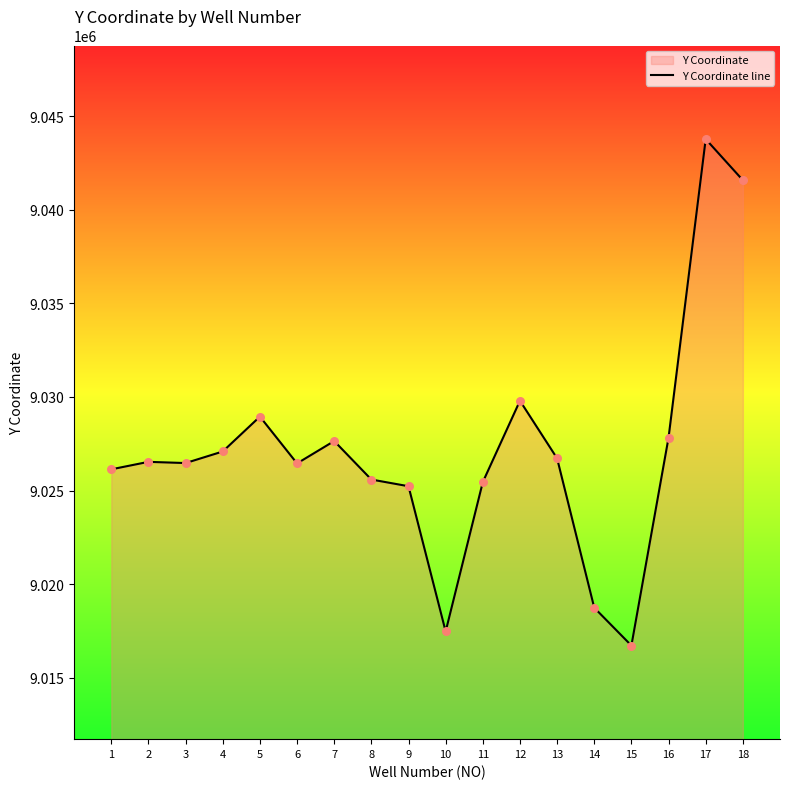

Which has a higher value, 8 or 11?

8